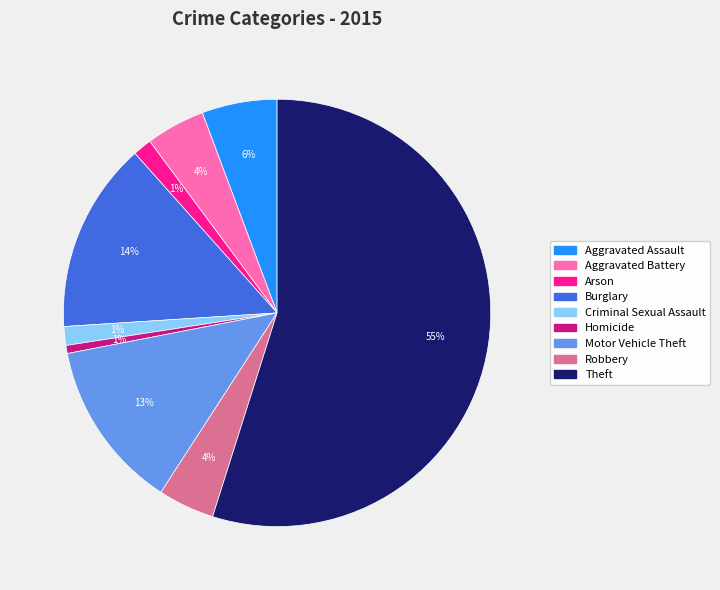

Is it true that Burglary is 6% of the pie?

False